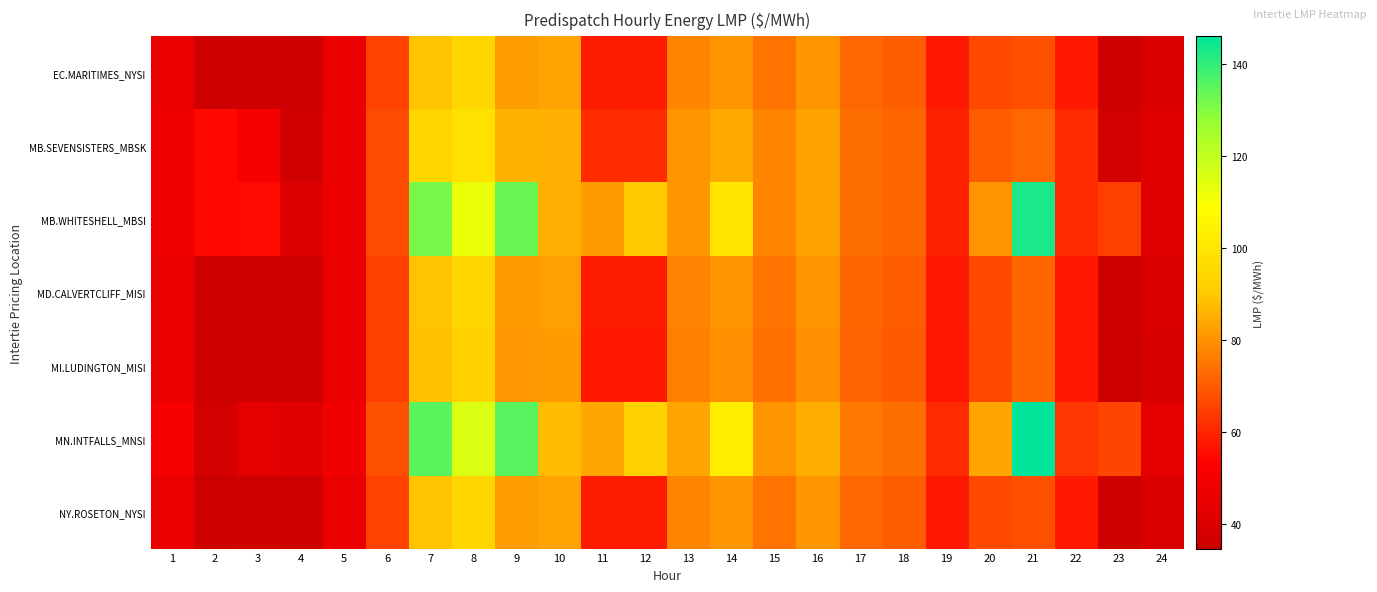

What is the total value across all series at 10?

588.0